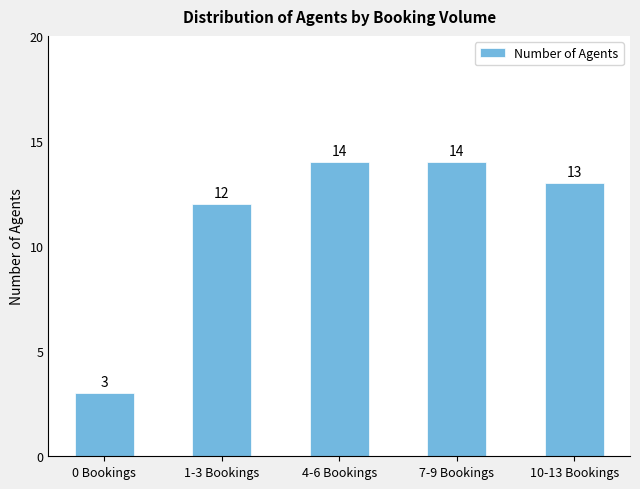

Are the bars grouped side by side (vs. stacked)?

No